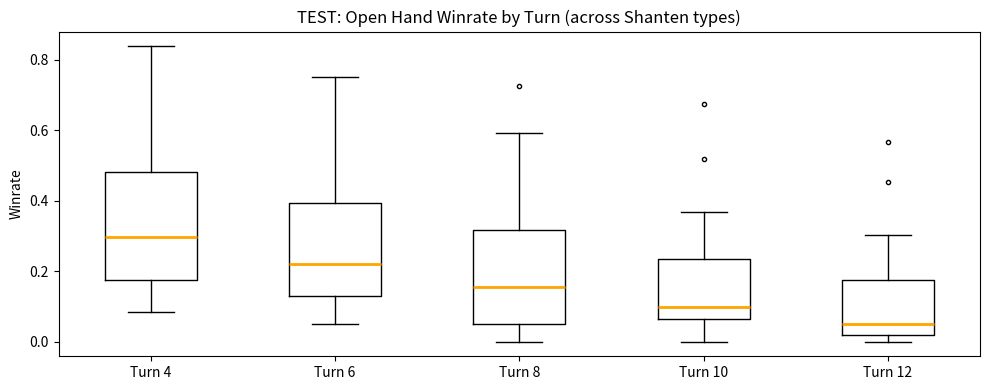

Reading left to right, read every box against the y-axis: the position of its median line, the range the box covers, and the ends of its whiskers. The values are not printed on the chart, so give them approximately, as read against the axis.

Turn 4: median 0.30, box 0.18 to 0.48, whiskers 0.08 to 0.84
Turn 6: median 0.22, box 0.14 to 0.40, whiskers 0.04 to 0.76
Turn 8: median 0.16, box 0.06 to 0.32, whiskers 0.00 to 0.60
Turn 10: median 0.10, box 0.06 to 0.24, whiskers 0.00 to 0.36
Turn 12: median 0.04, box 0.02 to 0.18, whiskers 0.00 to 0.30